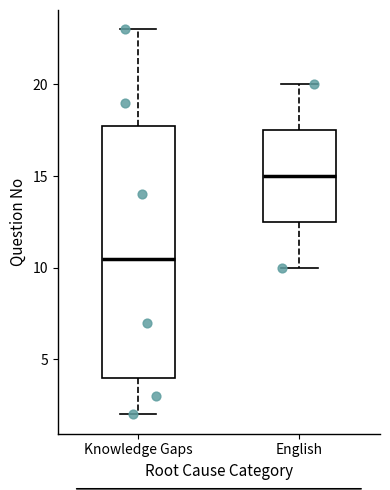

Reading left to right, transcribe this box plot: for each box, give where its median line is, the range the box spans, and where its two whiskers end, as read against the y-axis. The values are not printed on the chart, so give them approximately, as read against the axis.

Knowledge Gaps: median 10.5, box 4.0 to 18.0, whiskers 2.0 to 23.0
English: median 15.0, box 12.5 to 17.5, whiskers 10.0 to 20.0